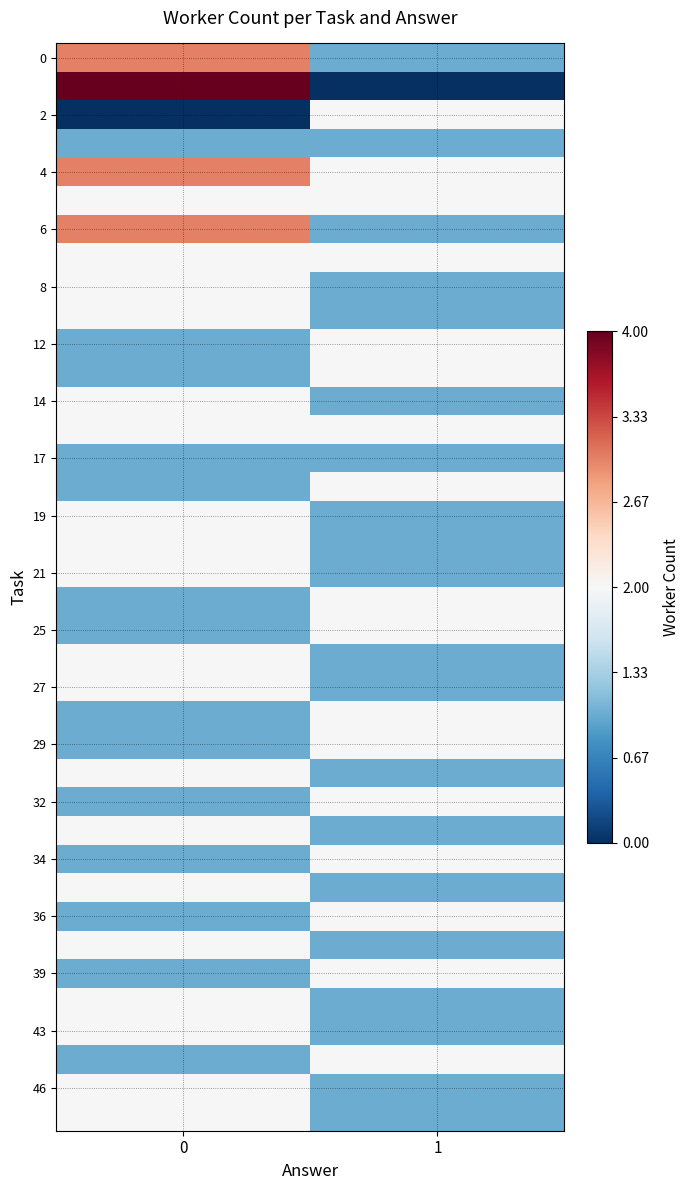

How many categories are shown in the chart?

2